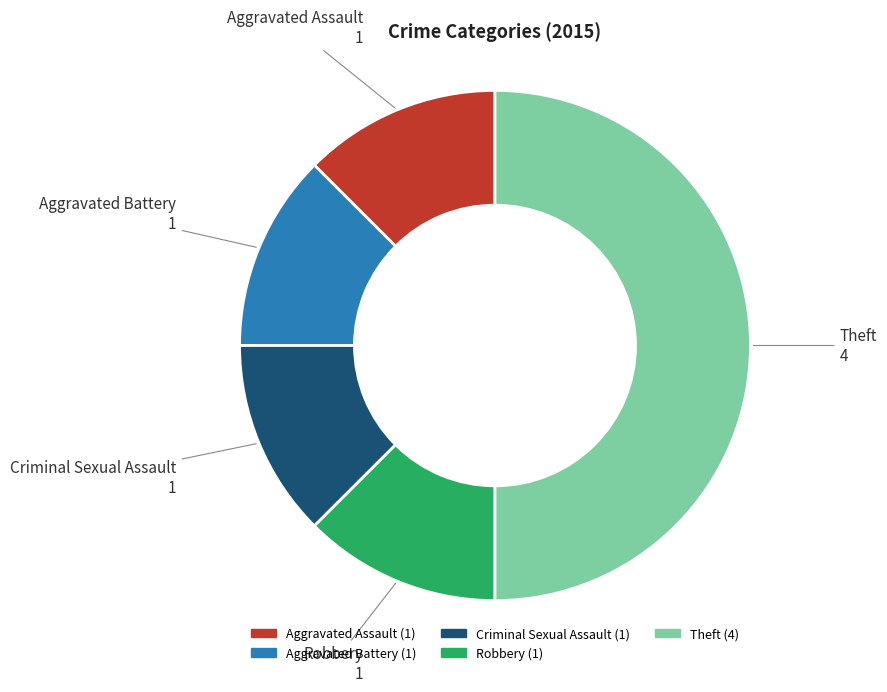

Does Aggravated Battery (1) account for over 50% of the chart?

No